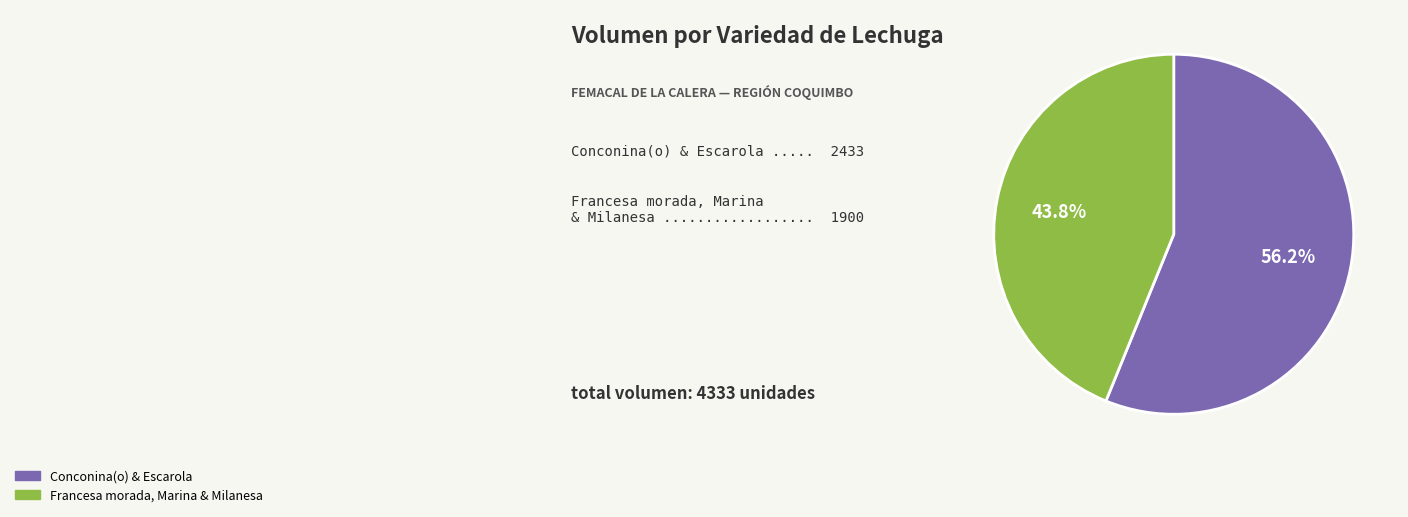

How many segments does this pie chart have?

2